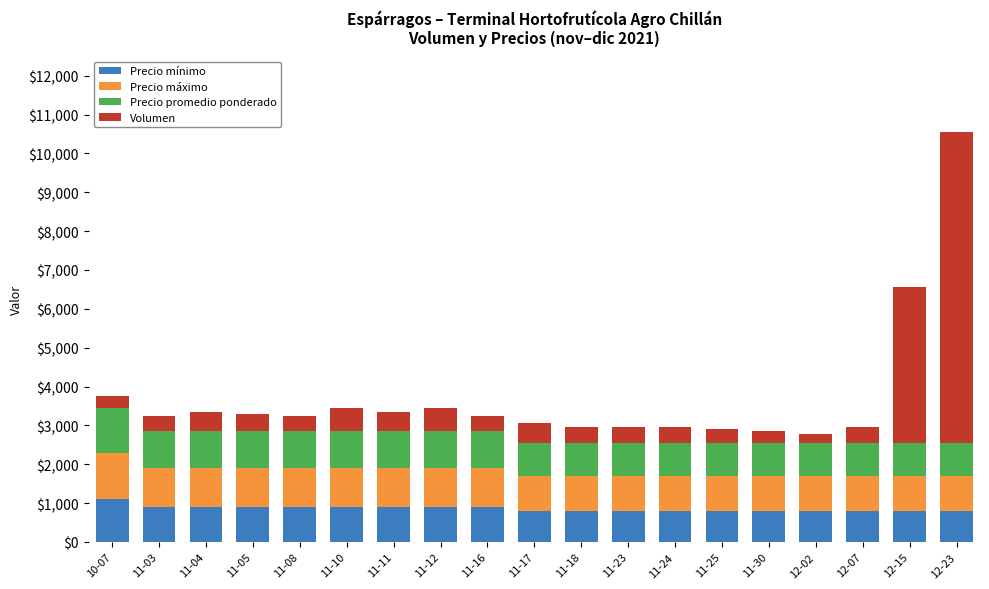

True or false: Precio mínimo has a value of 226 at 10-07.

False